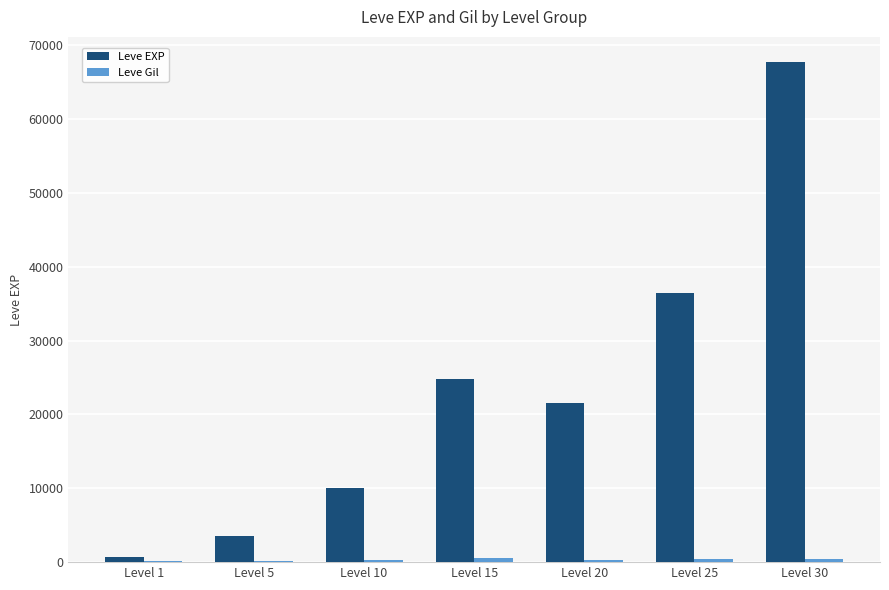

What is the maximum value shown in the chart?

67730